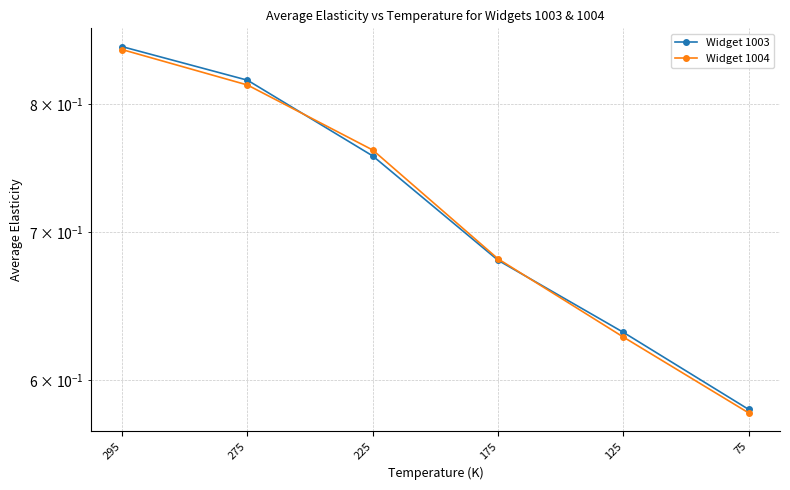

Between which two adjacent categories do Widget 1004 and Widget 1003 first intersect?

275 and 225